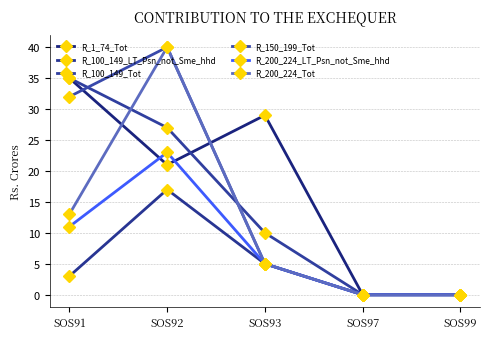

At which label does R_150_199_Tot reach its minimum?

SOS97